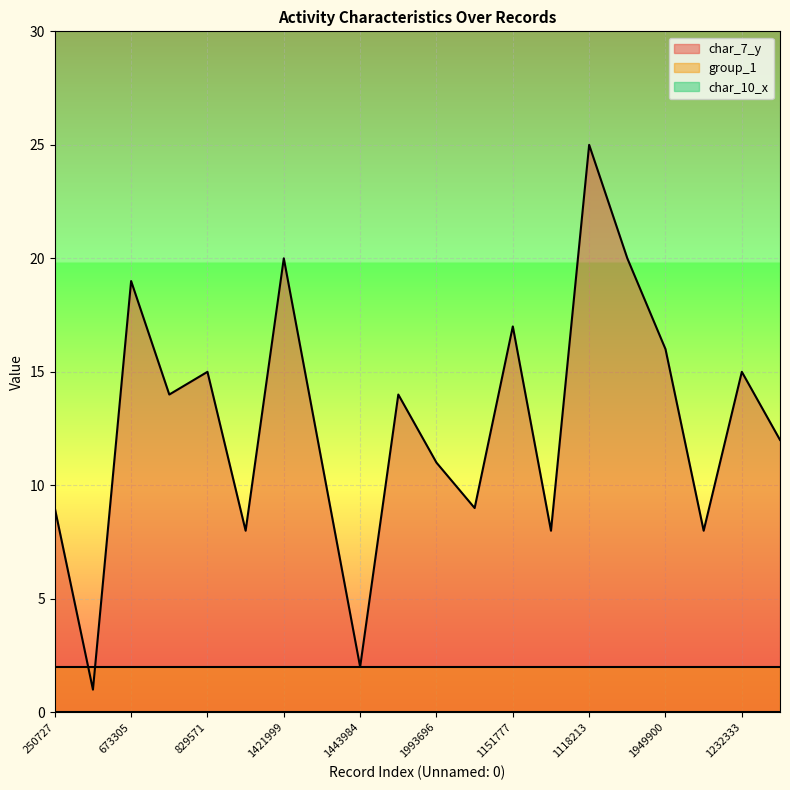

What is the average value of the group_1 series?

2